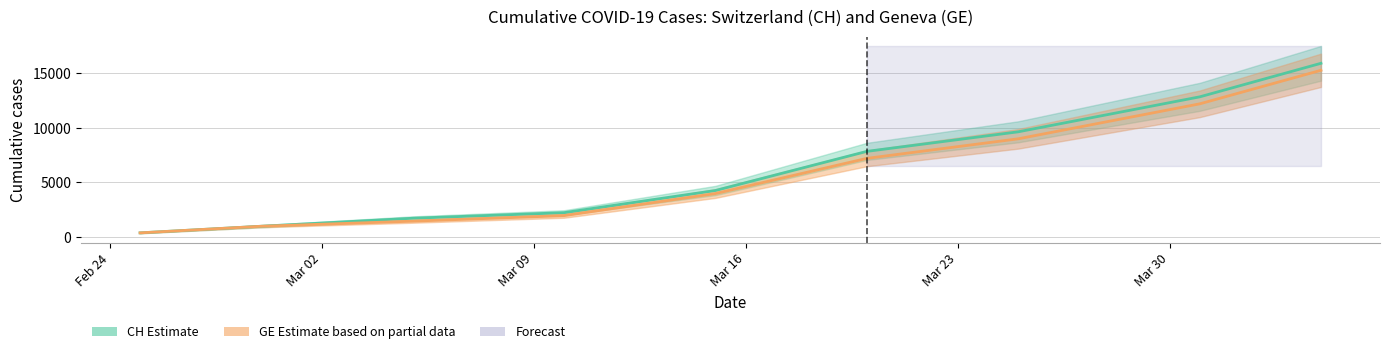

True or false: GE has more than 2 points higher than both neighbors.

False